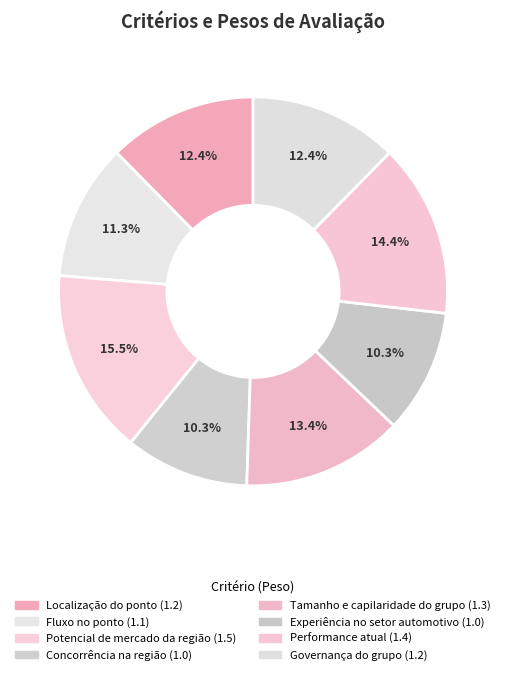

Is there any slice that represents more than half of the pie?

No